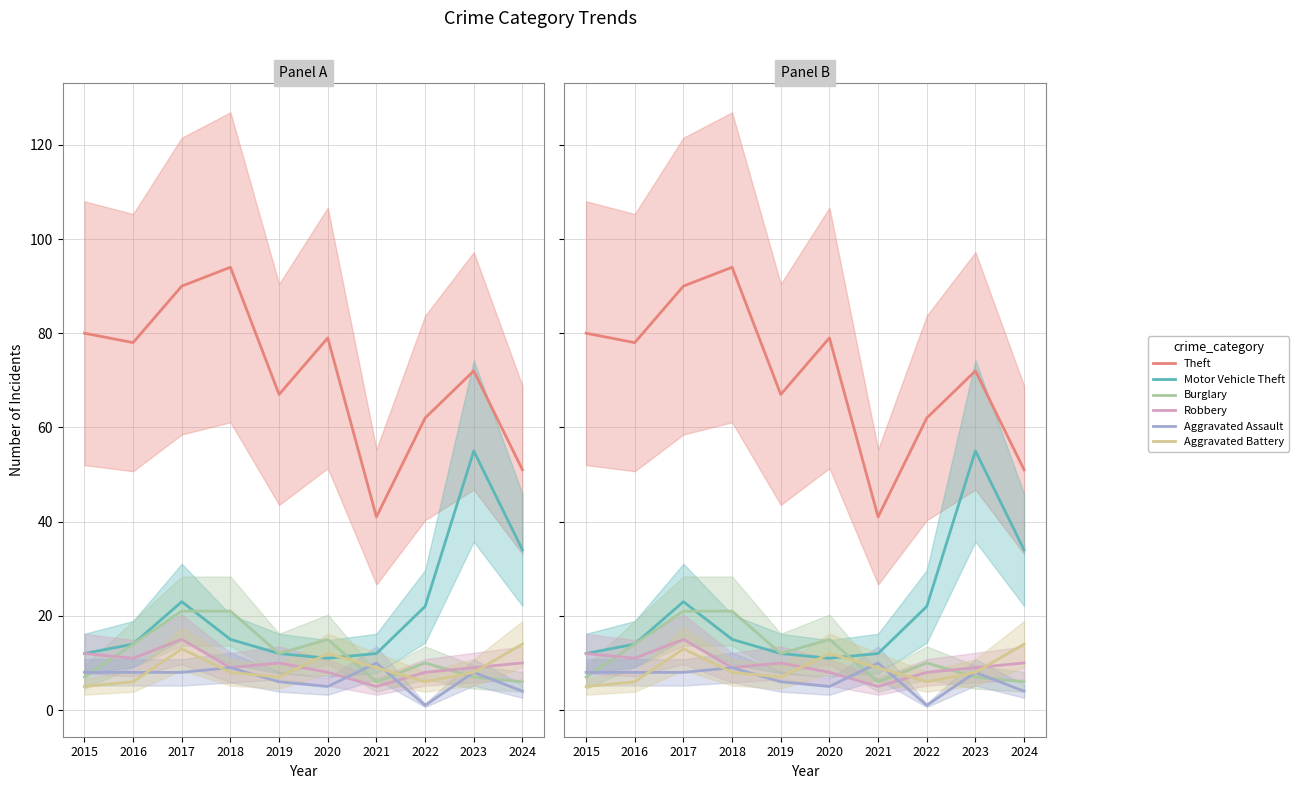

What is the difference between the maximum and minimum values in the Motor Vehicle Theft series?

44